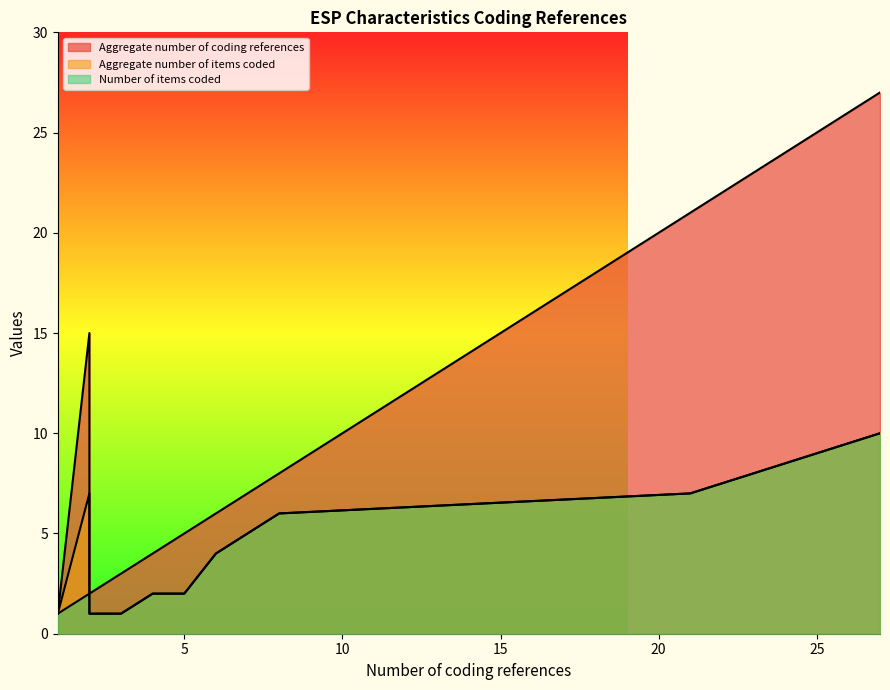

Is the value of Number of items coded at 6 greater than the value of Aggregate number of coding references at 3?

Yes